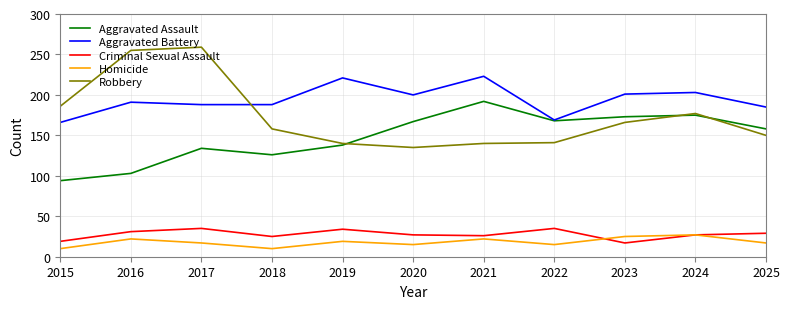

What is the approximate value of Homicide at 2021?

22